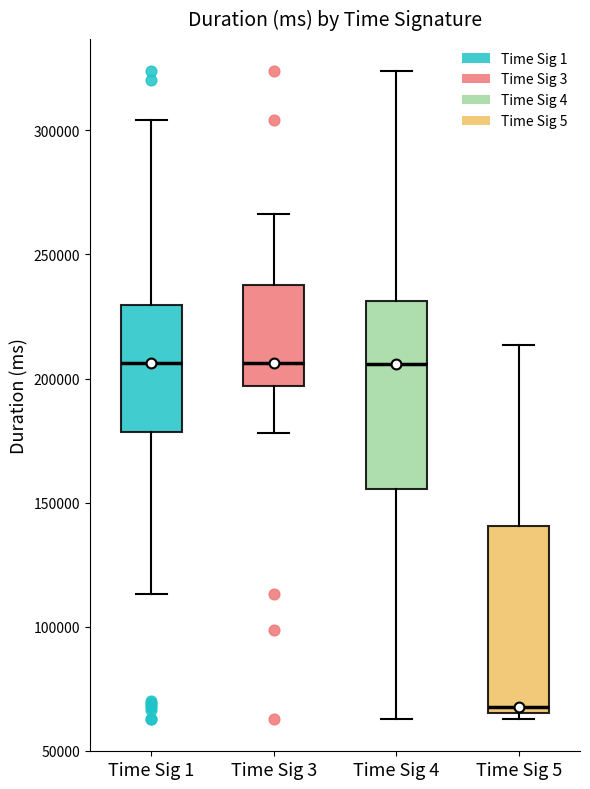

Which box's median line is the lowest?

Time Sig 5